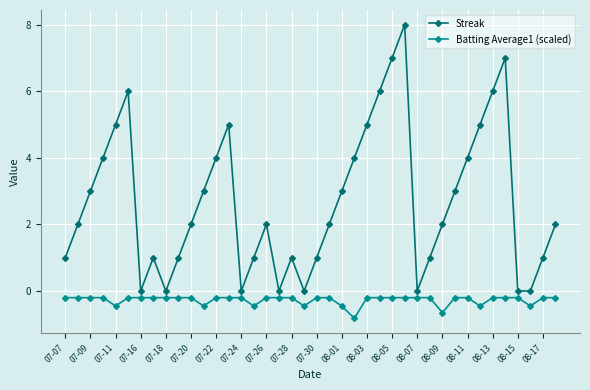

What is the value of the Batting Average1 (scaled) point at the 34th from the left?

-0.4